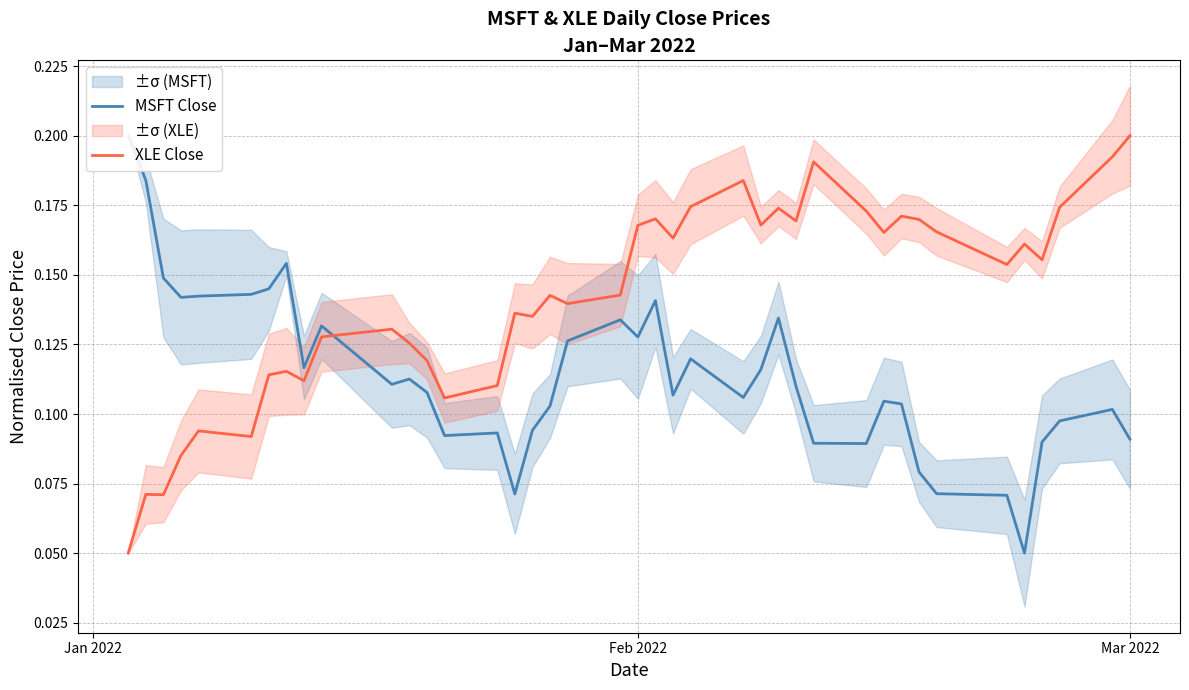

Reading left to right, list all the values displayed in this chart.

MSFT Close: 0.2	0.2	0.1	0.1	0.1	0.1	0.1	0.2	0.1	0.1	0.1	0.1	0.1	0.1	0.1	0.1	0.1	0.1	0.1	0.1	0.1	0.1	0.1	0.1	0.1	0.1	0.1	0.1	0.1	0.1	0.1	0.1	0.1	0.1	0.1	0.1	0.1	0.1	0.1	0.1
XLE Close: 0.1	0.1	0.1	0.1	0.1	0.1	0.1	0.1	0.1	0.1	0.1	0.1	0.1	0.1	0.1	0.1	0.1	0.1	0.1	0.1	0.2	0.2	0.2	0.2	0.2	0.2	0.2	0.2	0.2	0.2	0.2	0.2	0.2	0.2	0.2	0.2	0.2	0.2	0.2	0.2